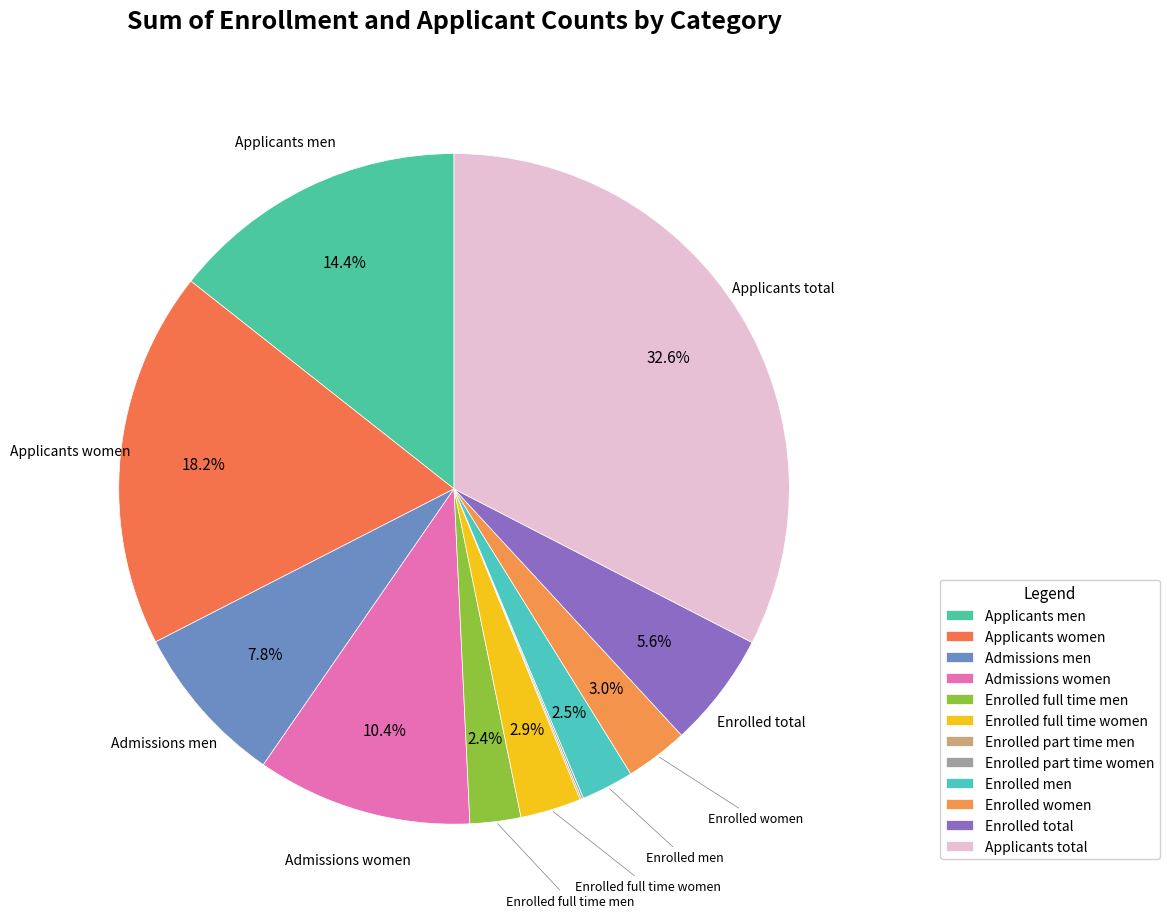

What portion of the pie excludes Enrolled women?

97.0%